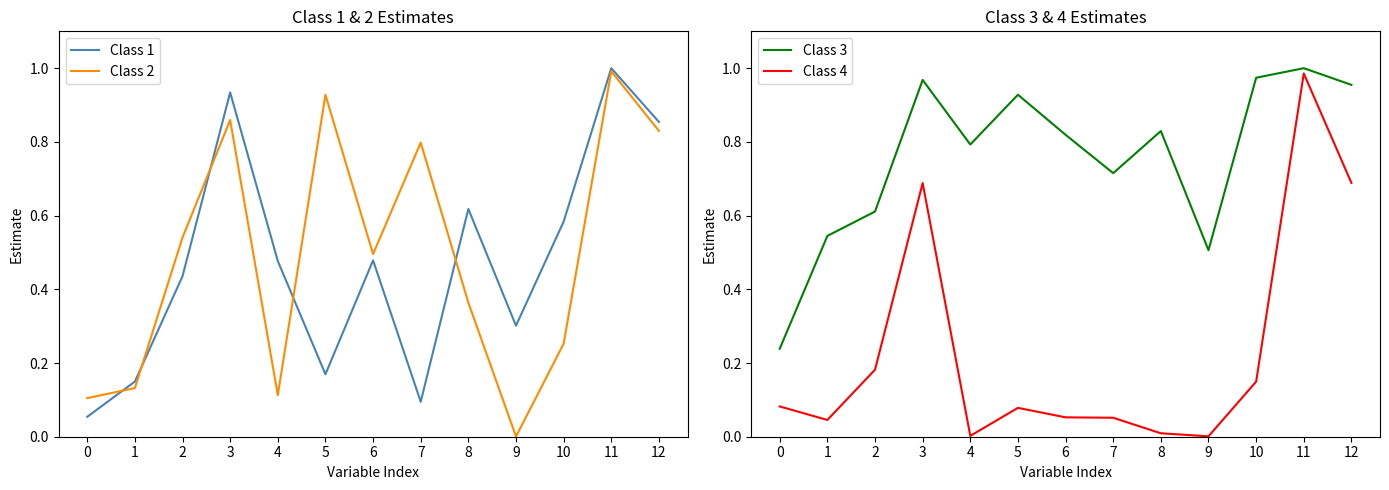

At which category does Class 4 reach its first local valley?

1